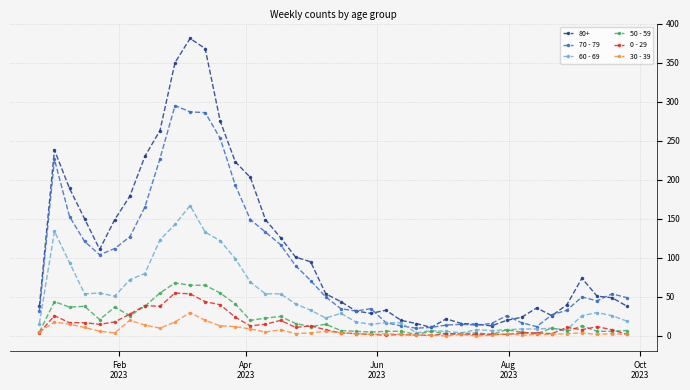

True or false: 70 - 79 has more than 1 interior local peaks.

True